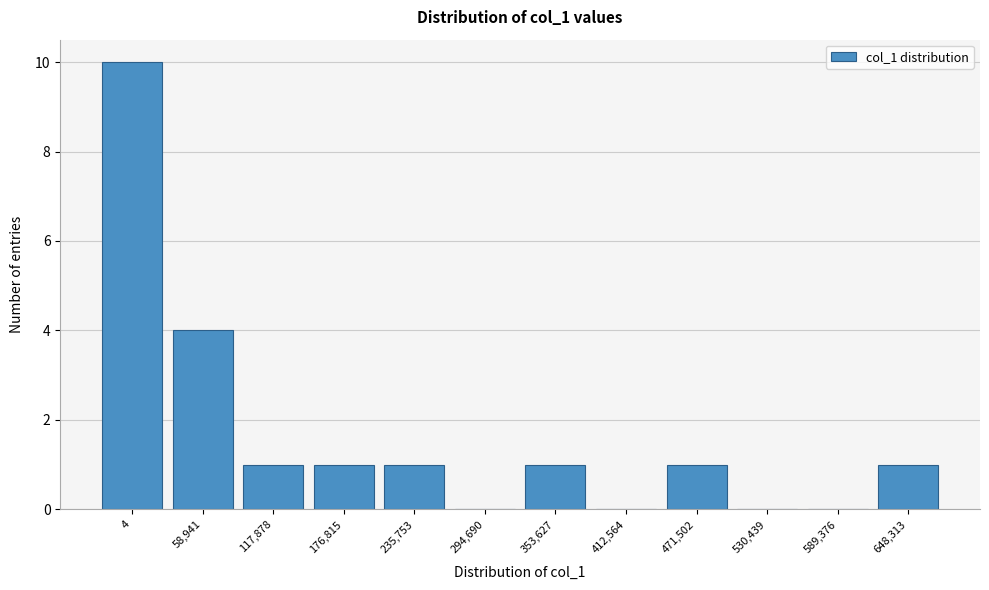

Reading left to right, transcribe all the data shown in this chart.

4=10	58,941=4	117,878=1	176,815=1	235,753=1	294,690=0	353,627=1	412,564=0	471,502=1	530,439=0	589,376=0	648,313=1